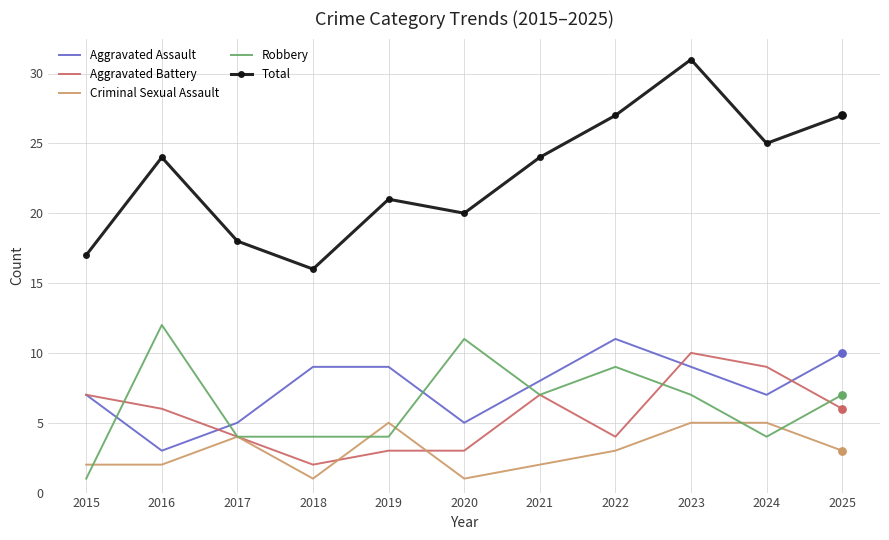

What are all the series names shown in the legend?

Aggravated Assault, Aggravated Battery, Criminal Sexual Assault, Robbery, Total